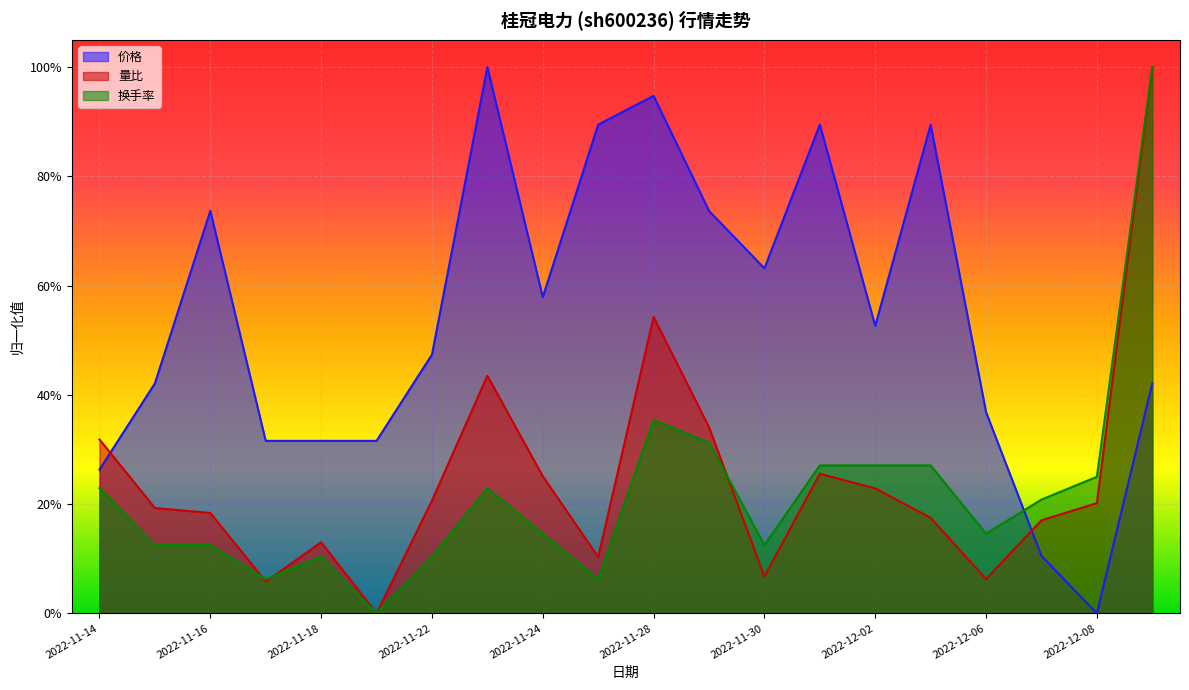

How many values in 量比 are above zero?

19